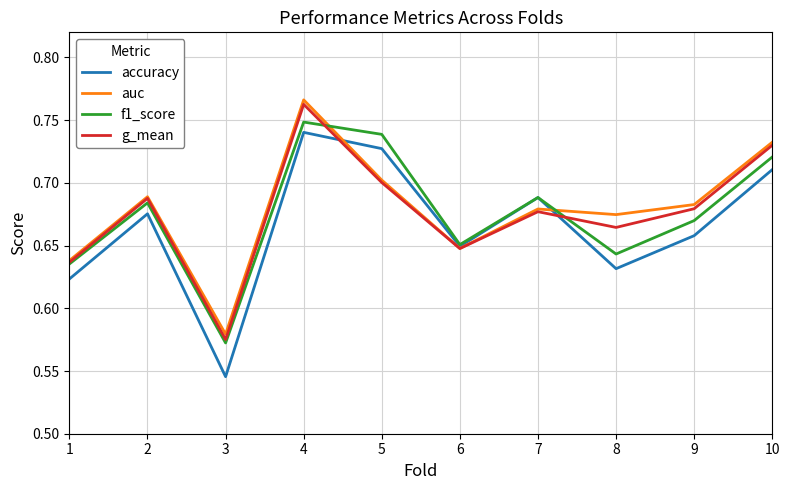

Is it true that auc equals 0.1 at 8?

False